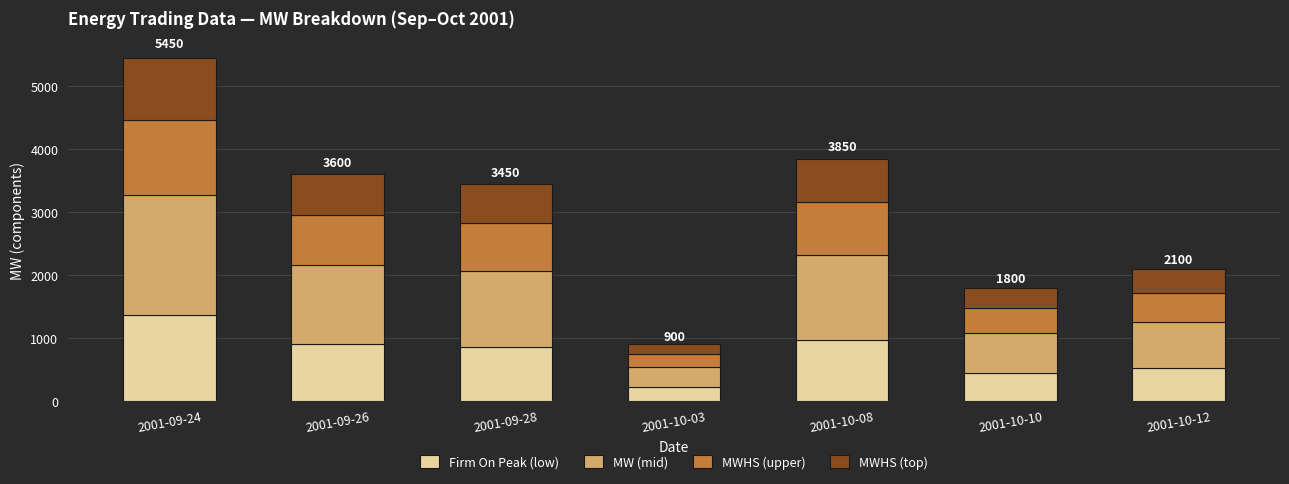

At which label does Firm On Peak (low) reach its minimum?

2001-10-03